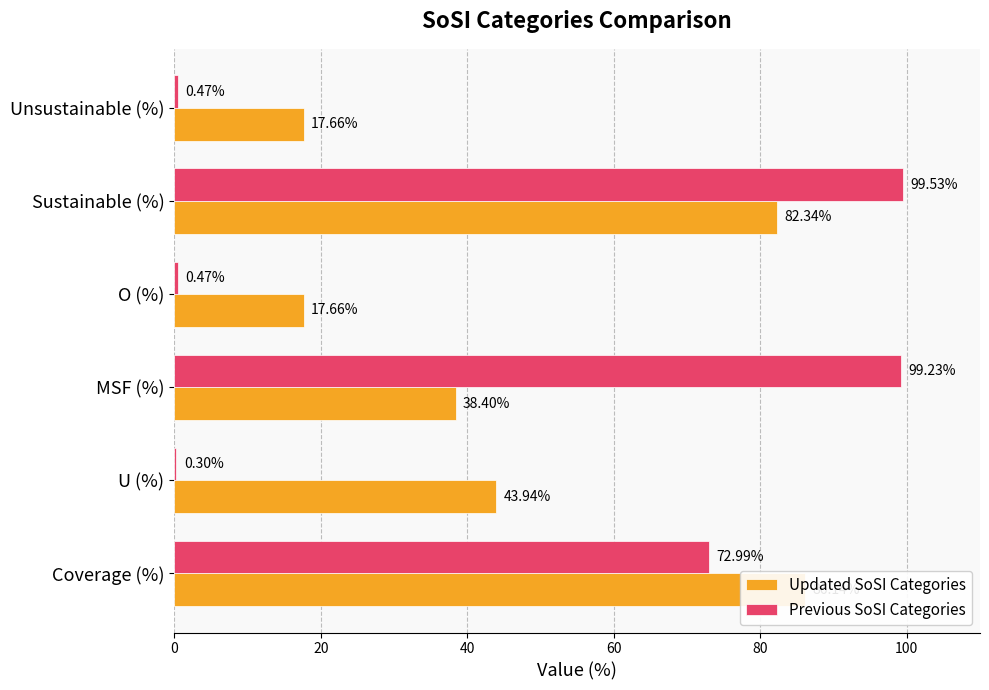

The Previous SoSI Categories series shows 0.4 at U (%). True or false?

False